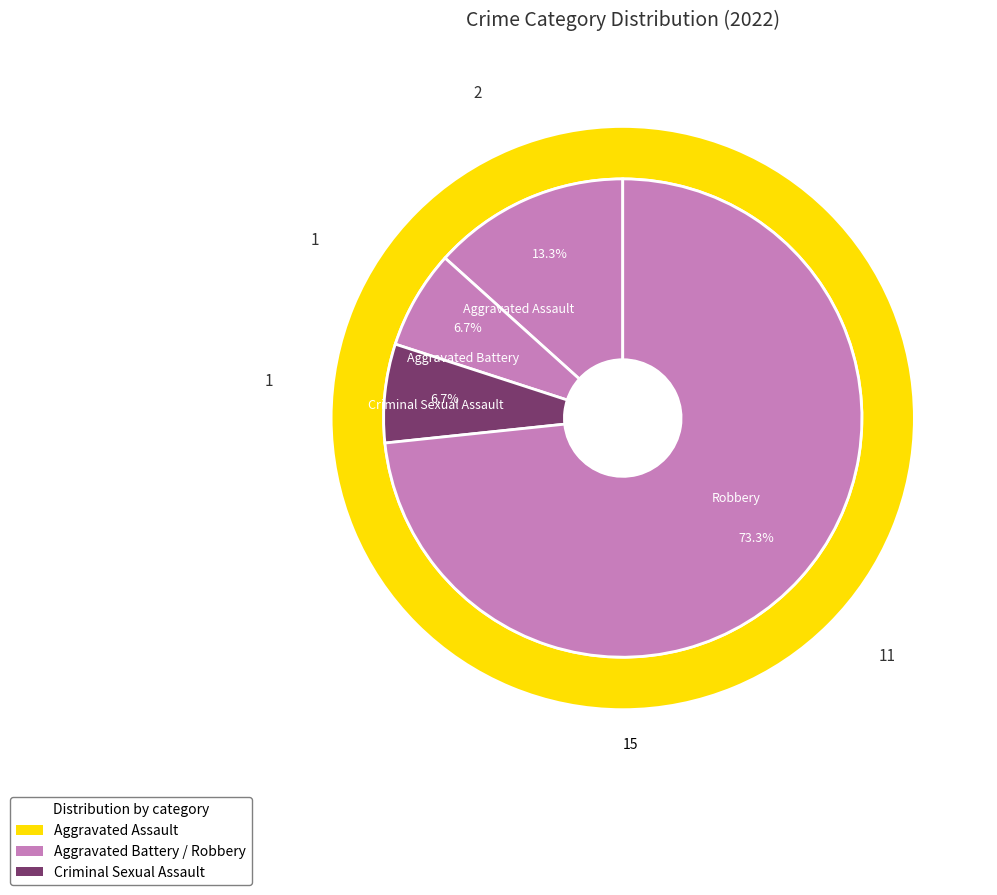

What percentage is the Criminal Sexual Assault slice, to the nearest percent?

7%